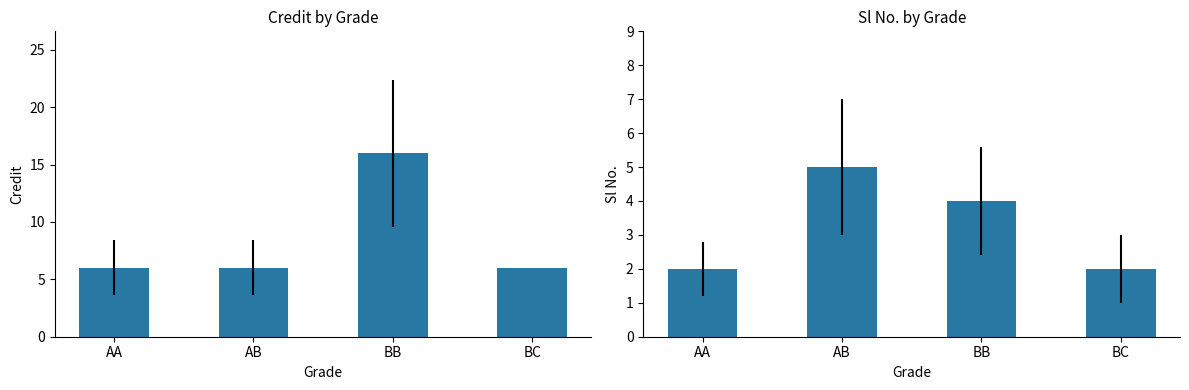

Between AA and BB, which series saw the biggest shift?

Credit